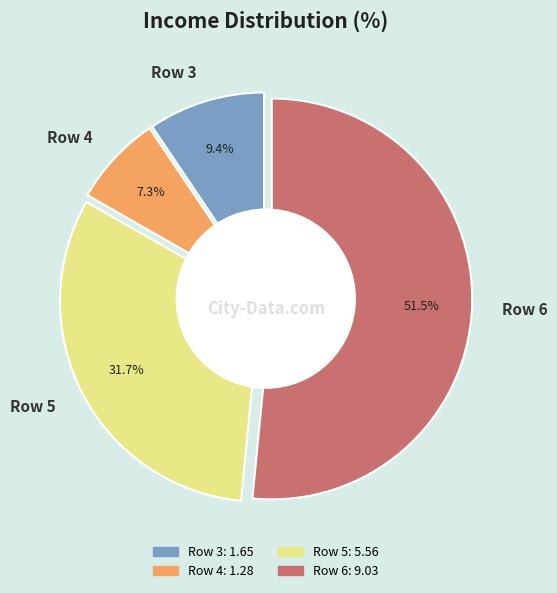

To the nearest percent, what is the average slice percentage?

25%